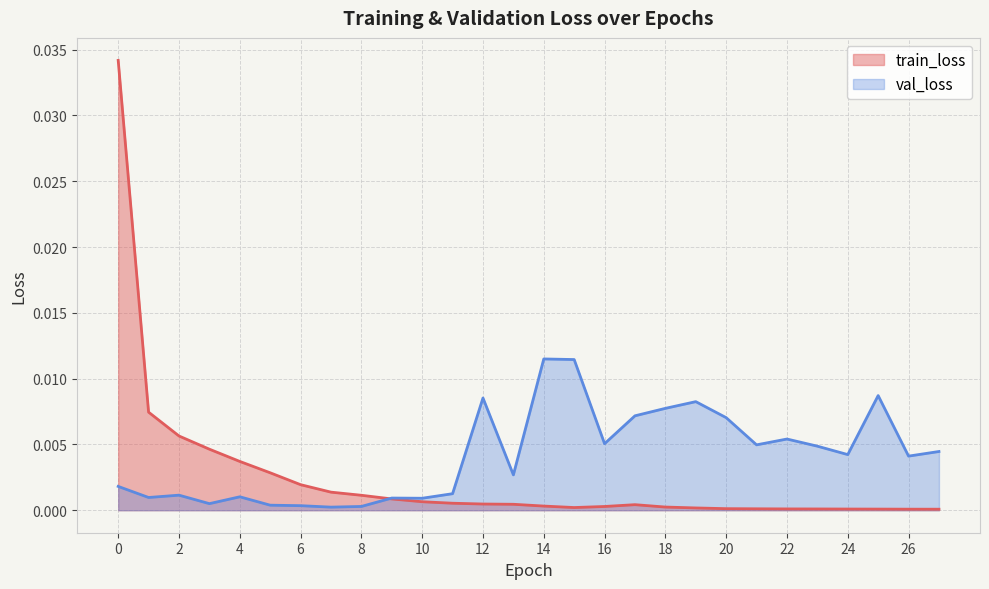

Rank the series at 27 from highest to lowest value.

val_loss, train_loss